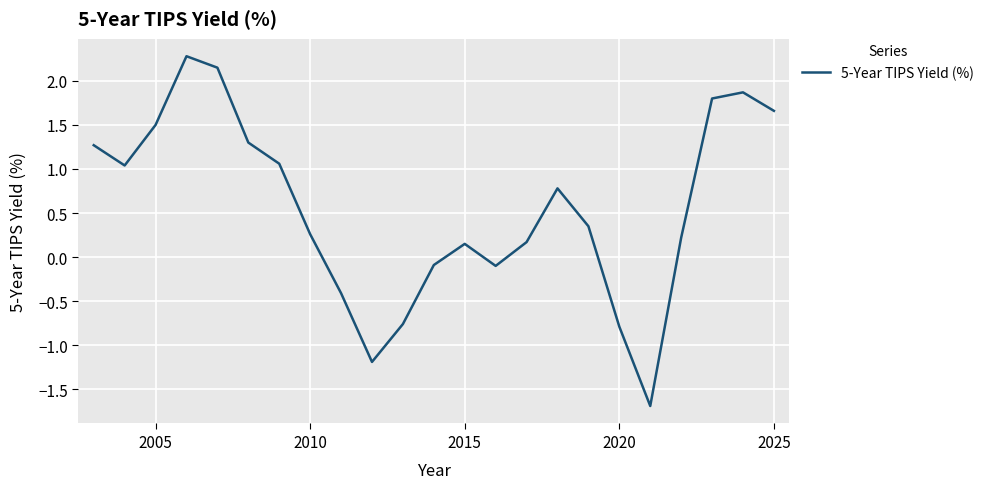

How many interior local valleys (lower than both neighbors) does the data have?

4